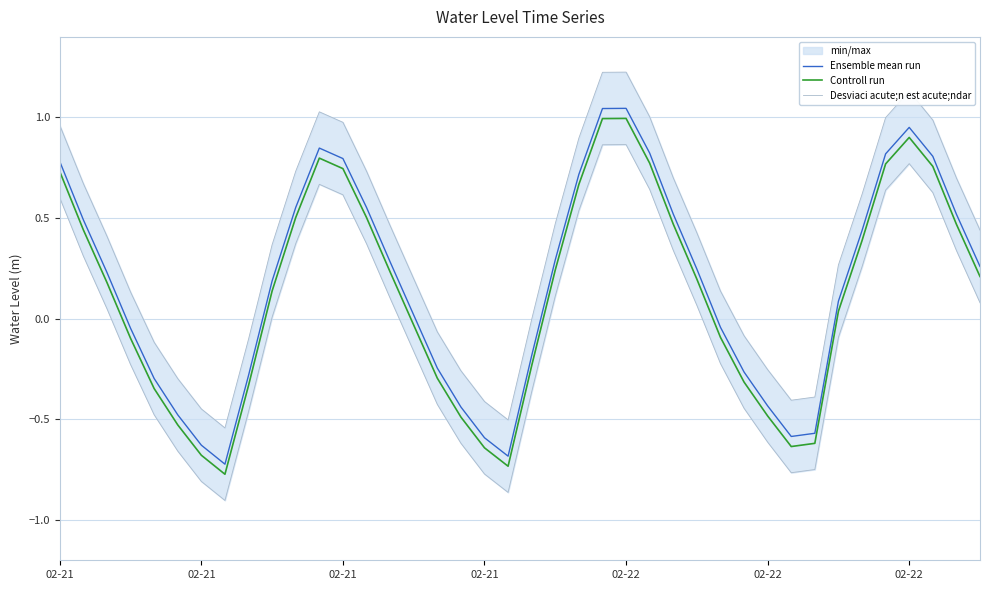

List the series in order of their peak value, highest first.

Ensemble mean run, Controll run, Desviaci acute;n est acute;ndar